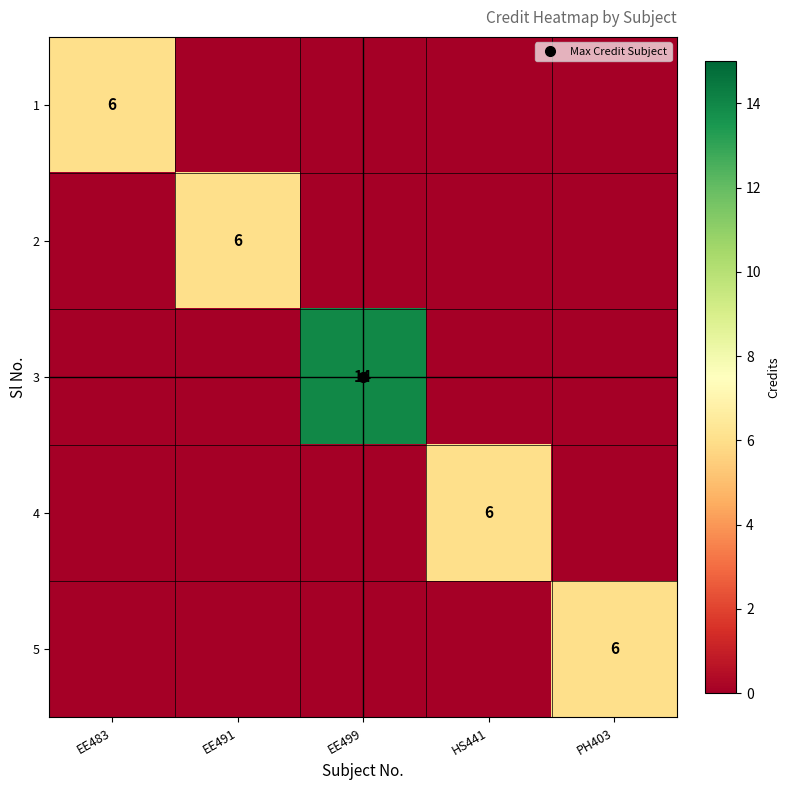

At which category is the sum across all series the highest?

EE499